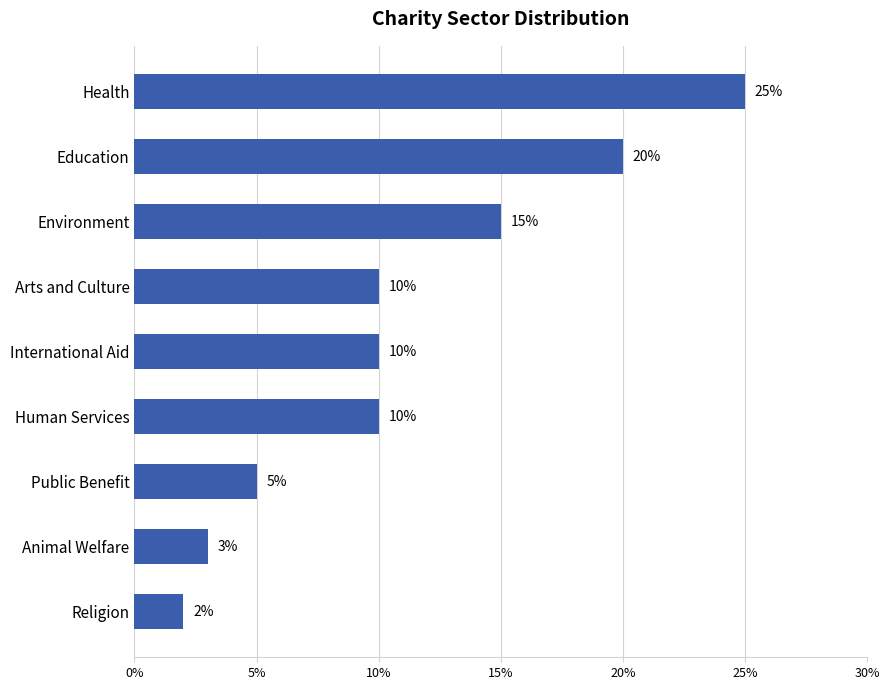

How many bars are there in total?

9